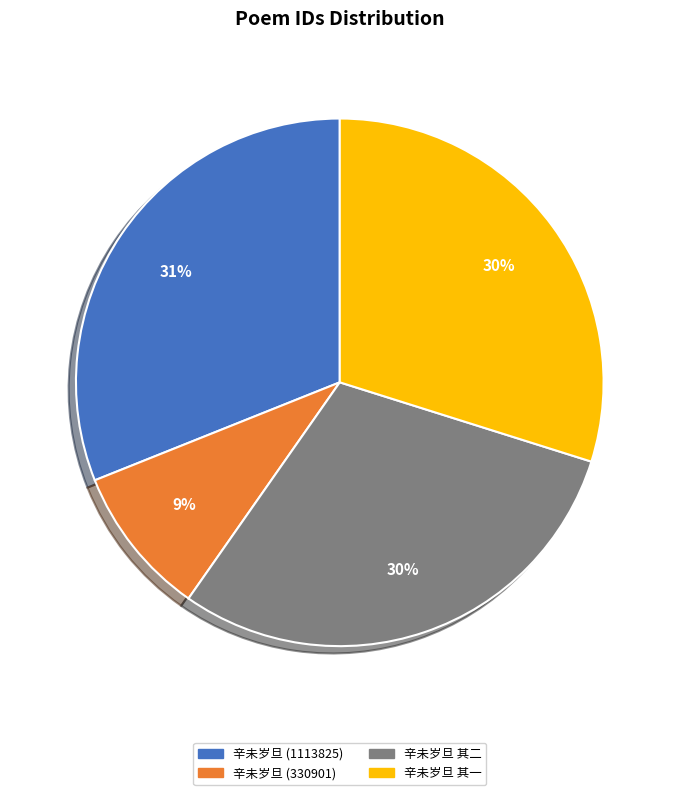

The 辛未岁旦 (330901) slice represents 16% of the pie. True or false?

False